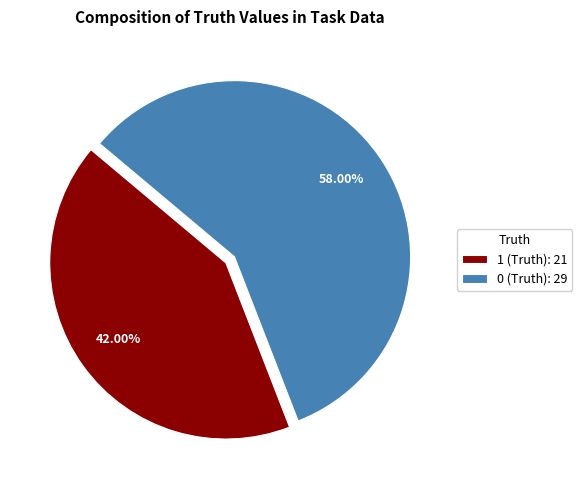

Does any single category account for the majority?

Yes